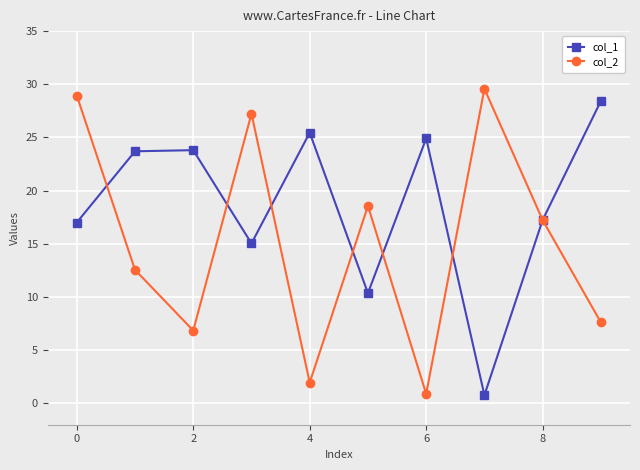

At how many categories does at least one series exceed 3?

10